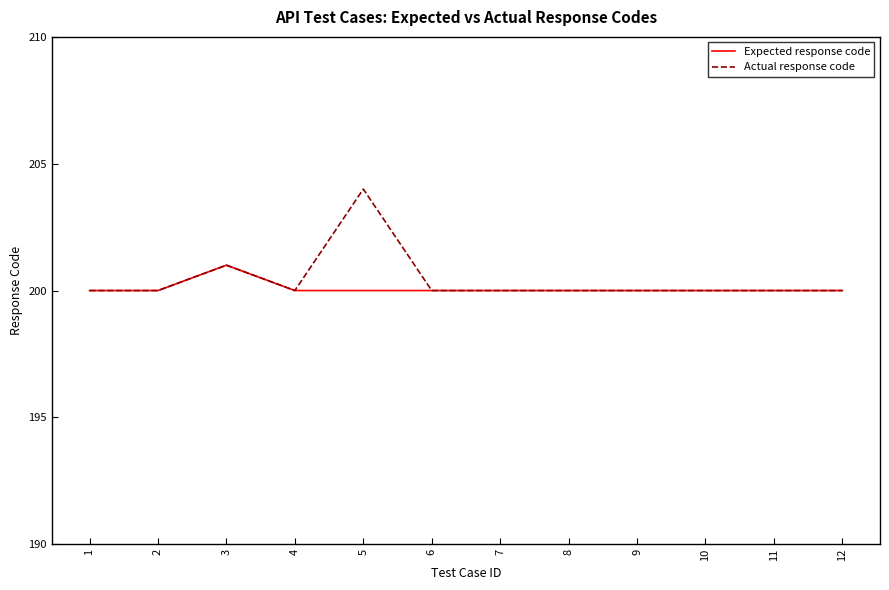

At which category is the sum across all series the highest?

5